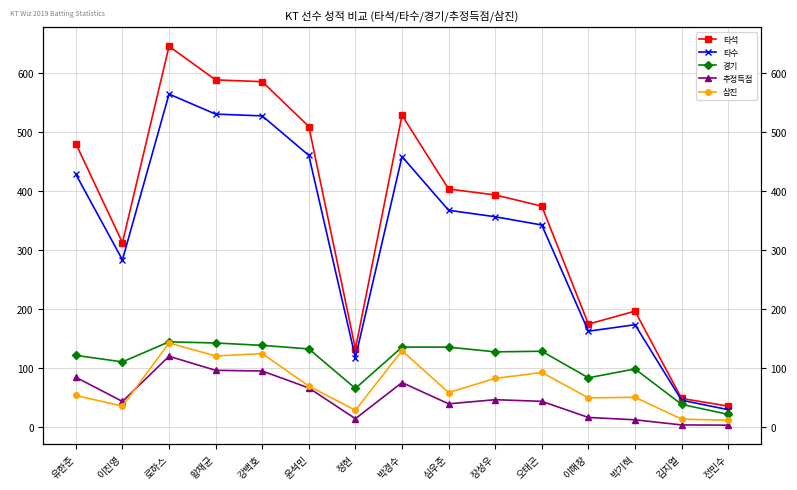

At which label does 삼진 reach its peak?

로하스